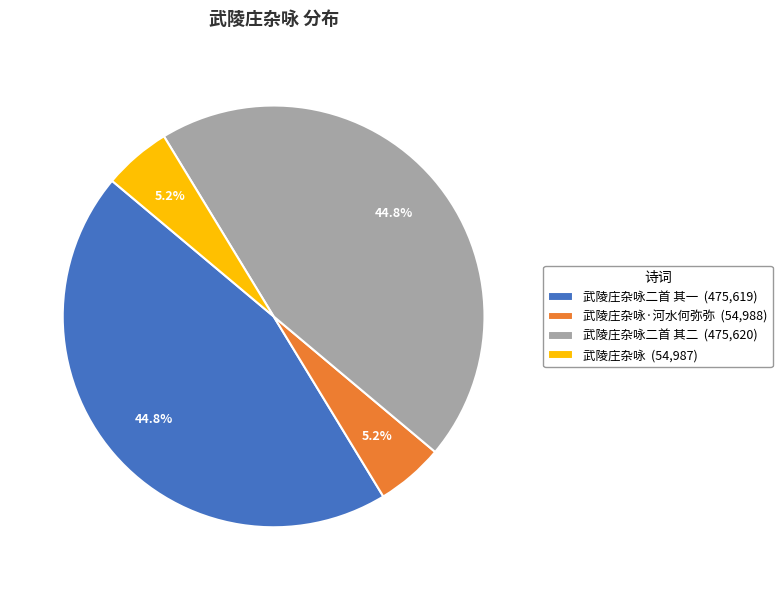

What is the ratio of the value at 武陵庄杂咏二首 其二 (475,620) to the value at 武陵庄杂咏·河水何弥弥 (54,988)?

8.6